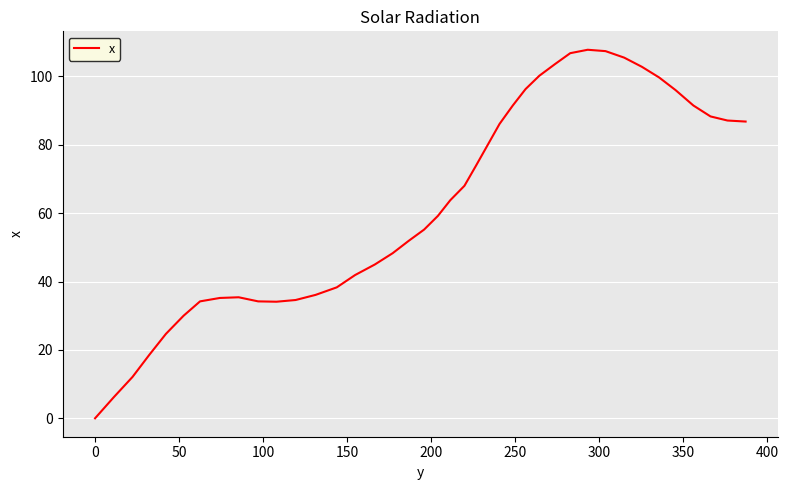

What is the difference between the maximum and minimum values?

107.8